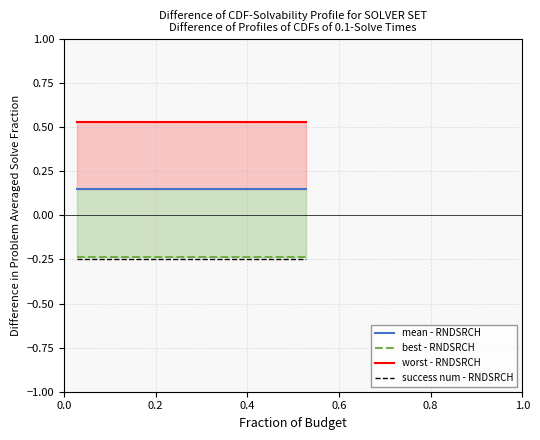

True or false: success num - RNDSRCH has more than 1 interior local peaks.

False